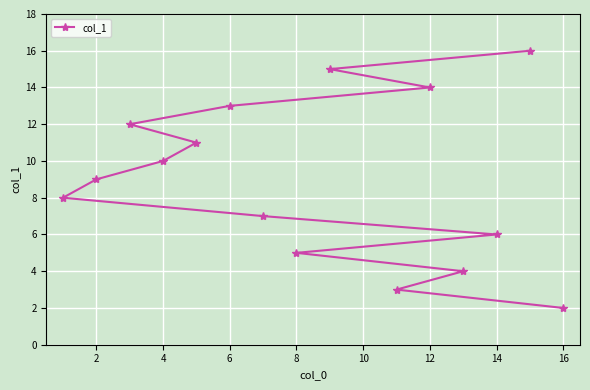

What is the greatest value displayed?

16